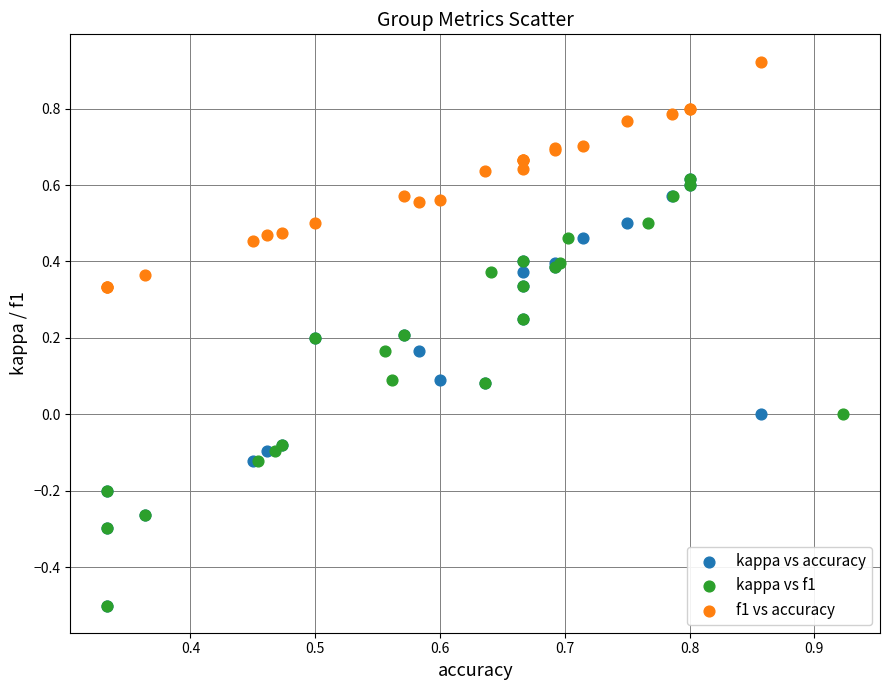

What are all the series names shown in the legend?

kappa vs accuracy, kappa vs f1, f1 vs accuracy